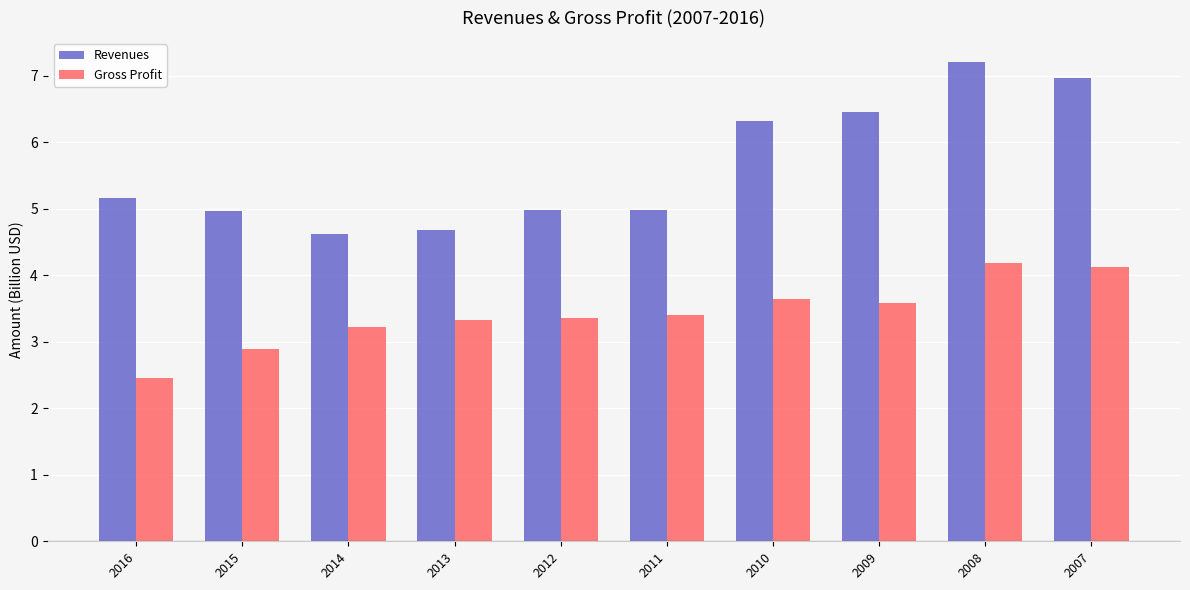

The Gross Profit series shows 2.5 at 2016. True or false?

True